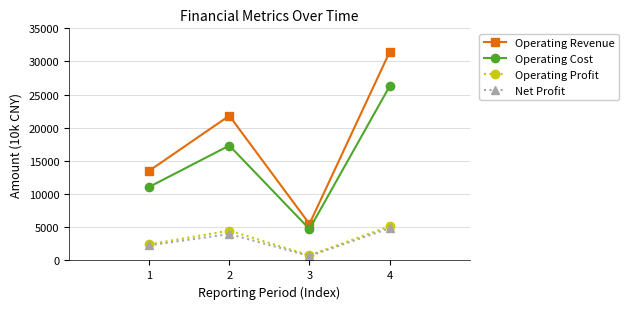

At which category does Net Profit reach its first local peak?

2